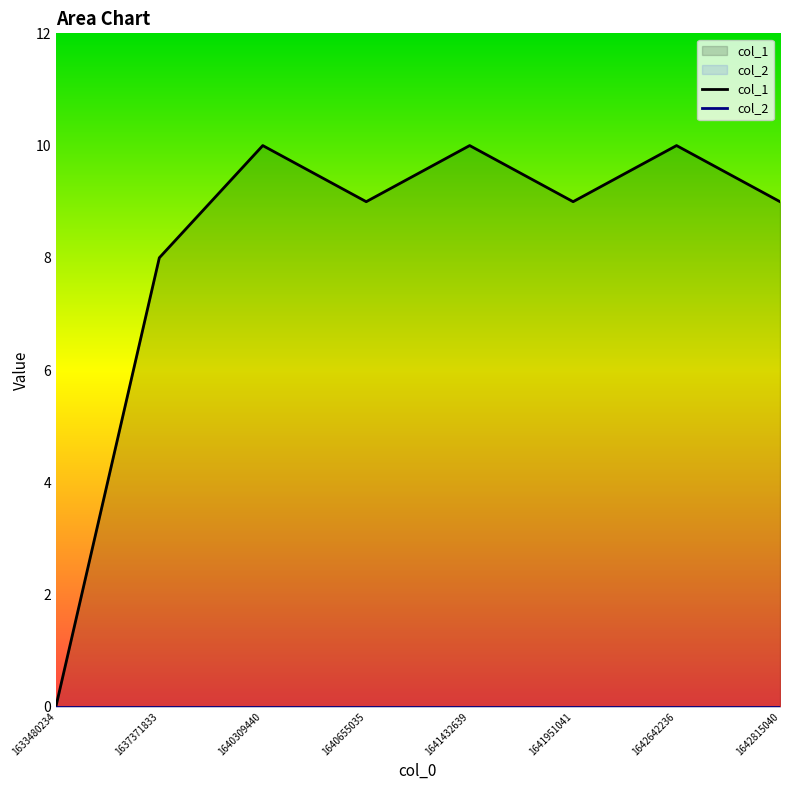

What is the value of the 8th point from the left?

9